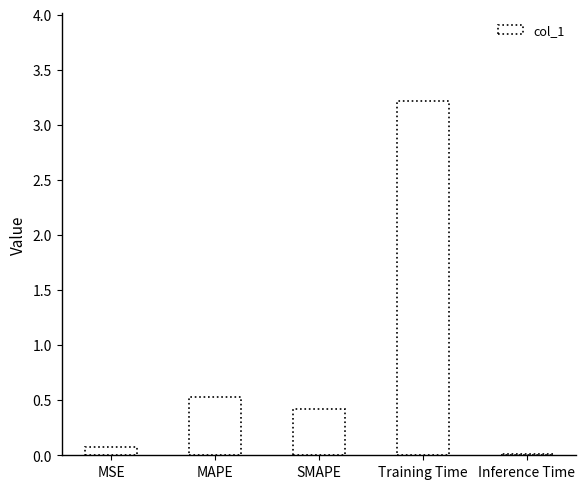

Which has a higher value, Inference Time or Training Time?

Training Time